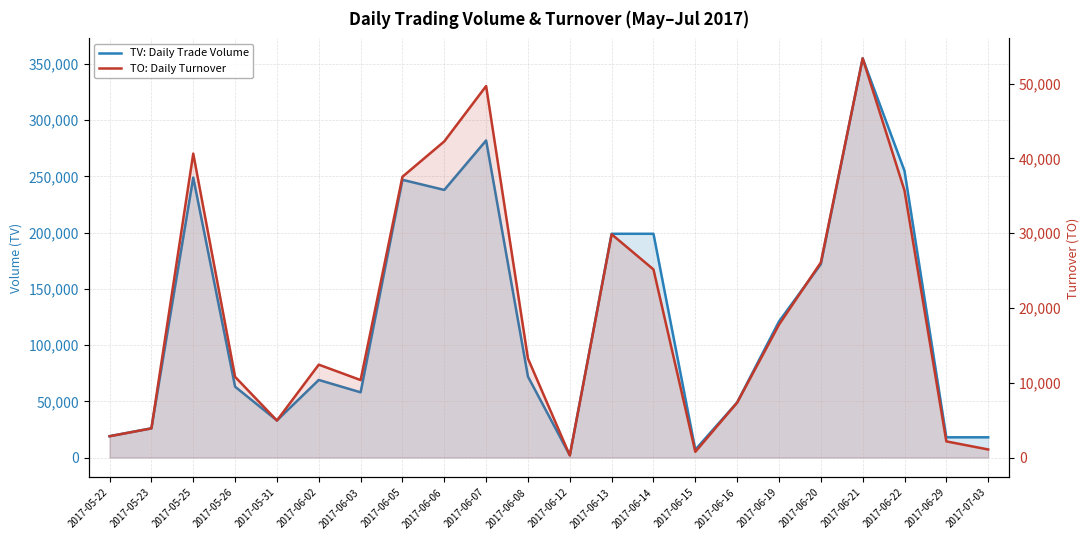

Is the value of TO: Daily Turnover at 2017-06-05 greater than the value of TV: Daily Trade Volume at 2017-06-15?

Yes